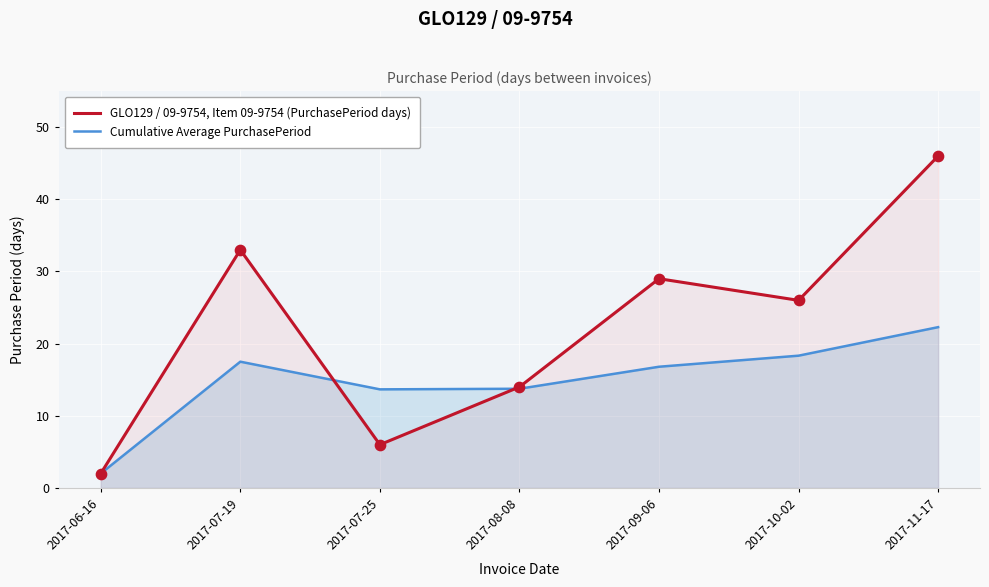

Which series has the widest spread of Y values?

GLO129 / 09-9754, Item 09-9754 (PurchasePeriod days)